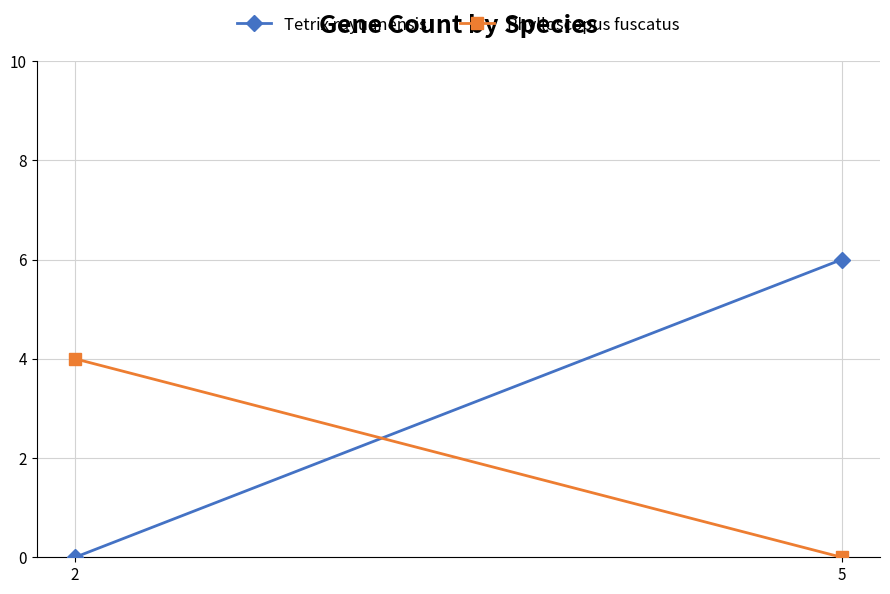

Is this an area chart (filled region under the line)?

No